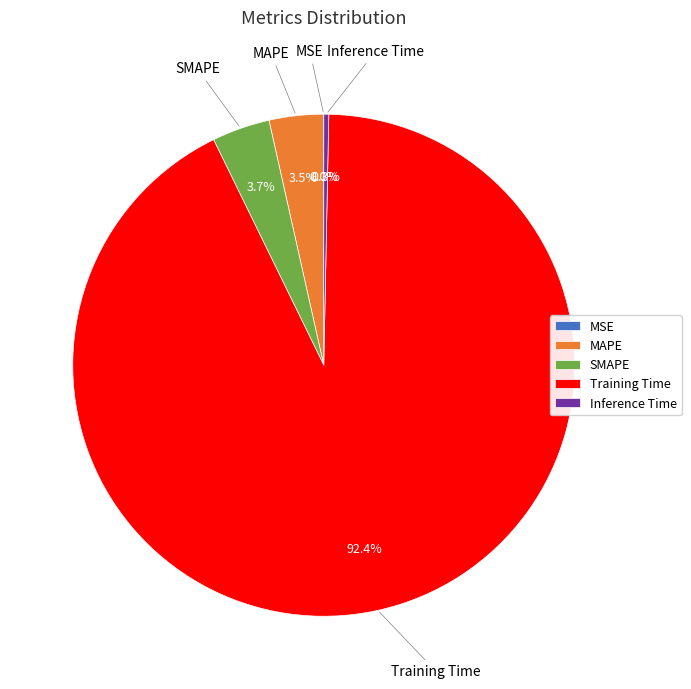

Is there a majority slice in this chart?

Yes